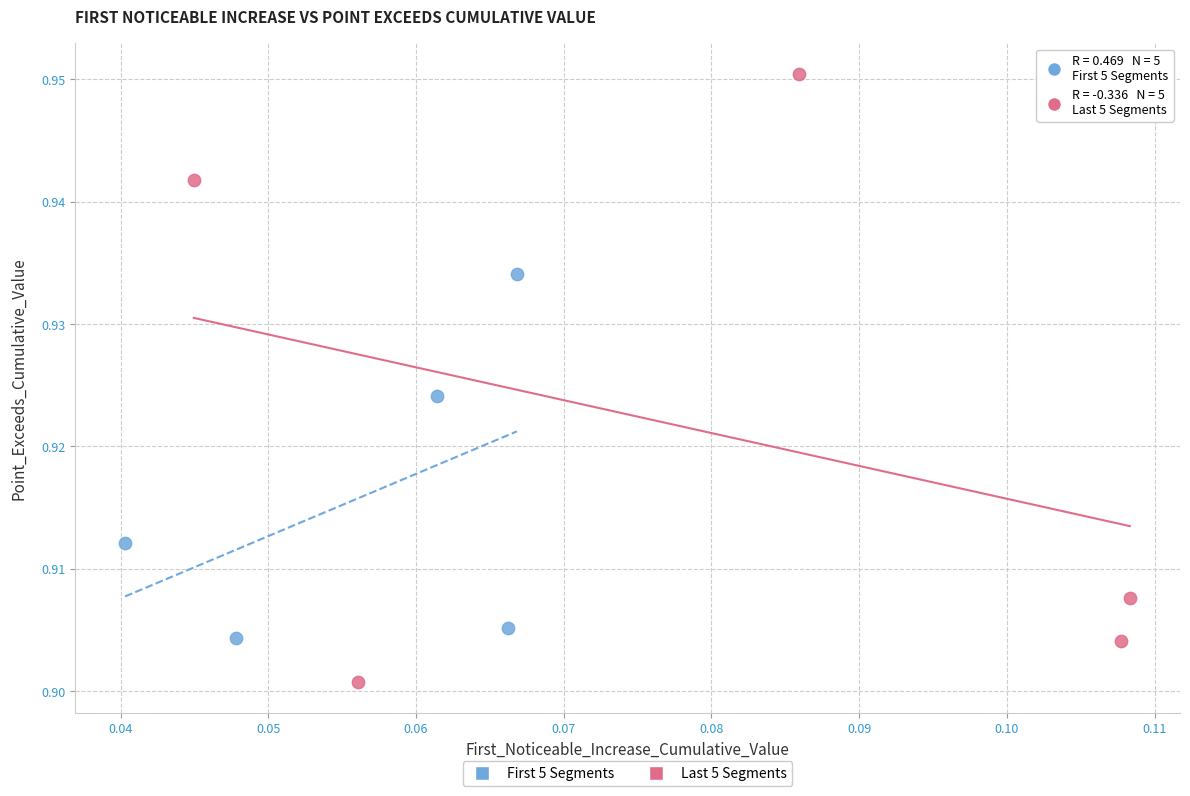

Which series contains the lowest Y value?

Last 5 Segments